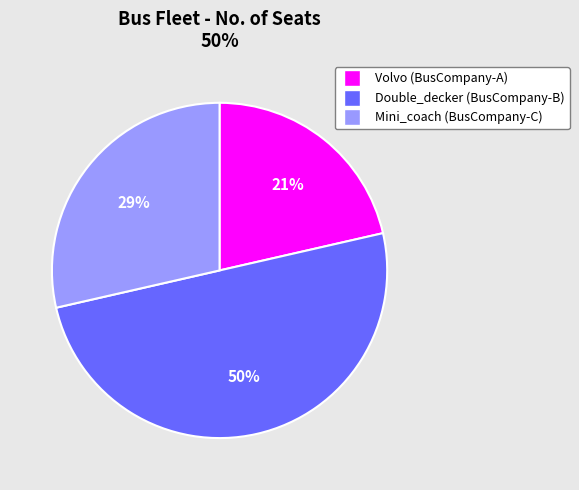

Which has a higher value, Volvo (BusCompany-A) or Mini_coach (BusCompany-C)?

Mini_coach (BusCompany-C)